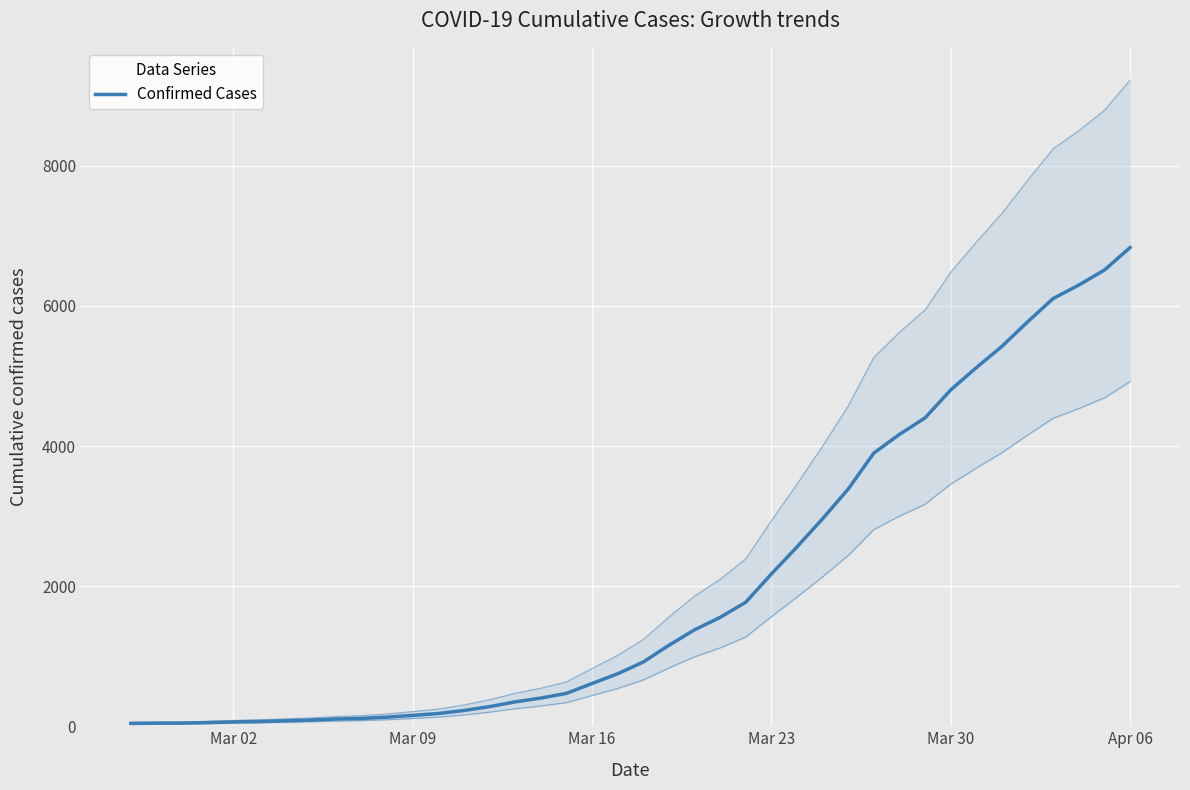

What is the average value?

2036